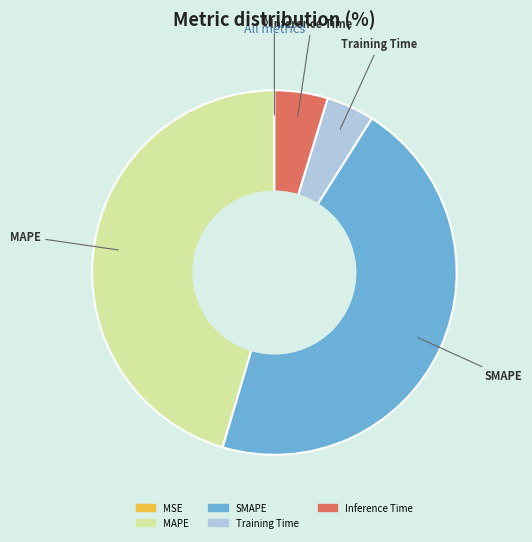

Which has a higher value, MAPE or Training Time?

MAPE